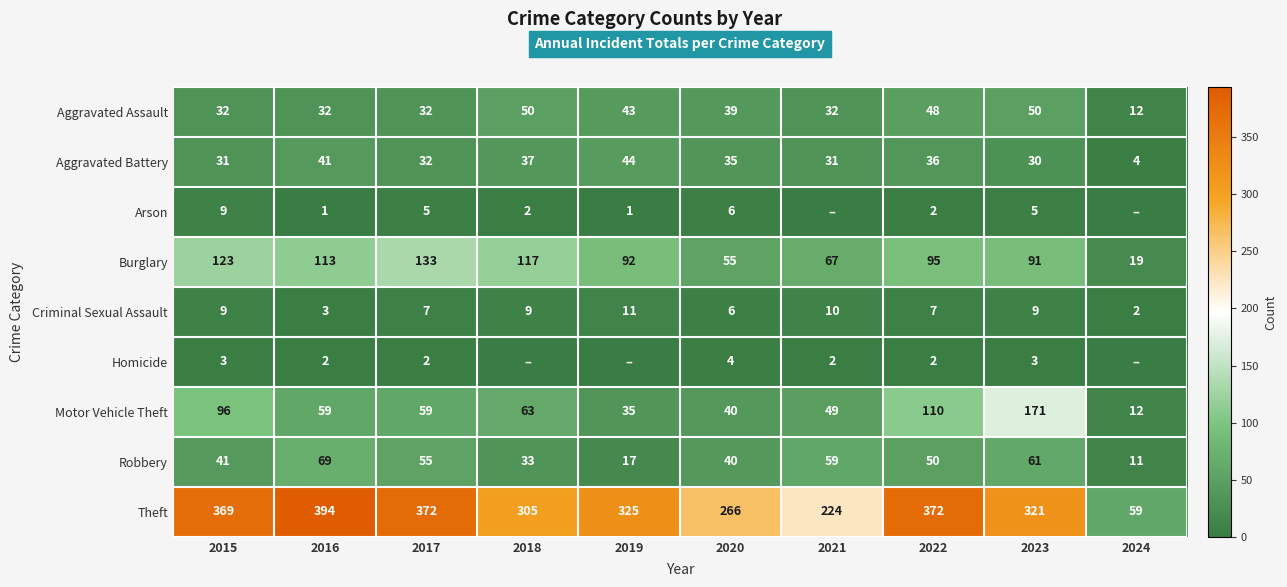

Is it true that Homicide equals 1 at 2023?

False